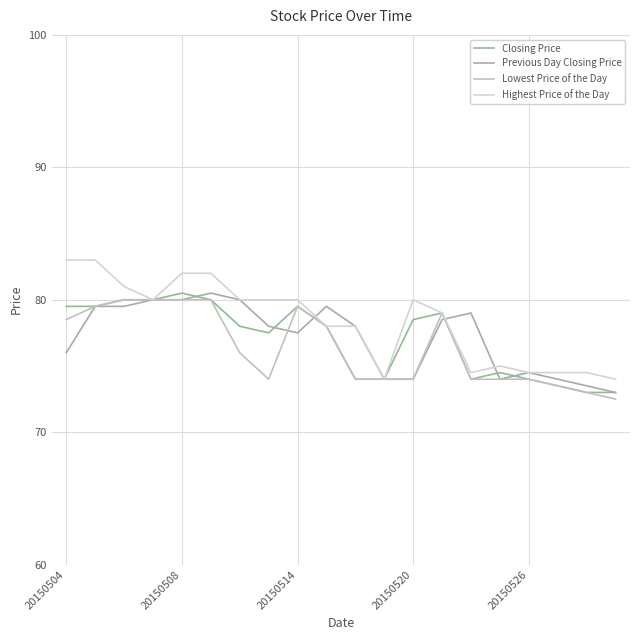

Is this an area chart (filled region under the line)?

No